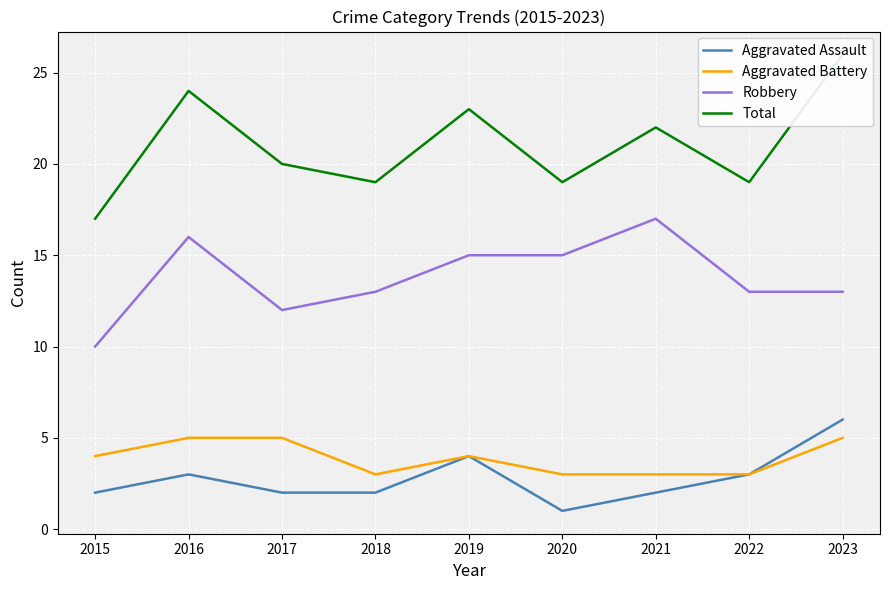

Reading right to left, list all the values displayed in this chart.

Aggravated Assault: 2023=6	2022=3	2021=2	2020=1	2019=4	2018=2	2017=2	2016=3	2015=2
Aggravated Battery: 2023=5	2022=3	2021=3	2020=3	2019=4	2018=3	2017=5	2016=5	2015=4
Robbery: 2023=13	2022=13	2021=17	2020=15	2019=15	2018=13	2017=12	2016=16	2015=10
Total: 2023=26	2022=19	2021=22	2020=19	2019=23	2018=19	2017=20	2016=24	2015=17